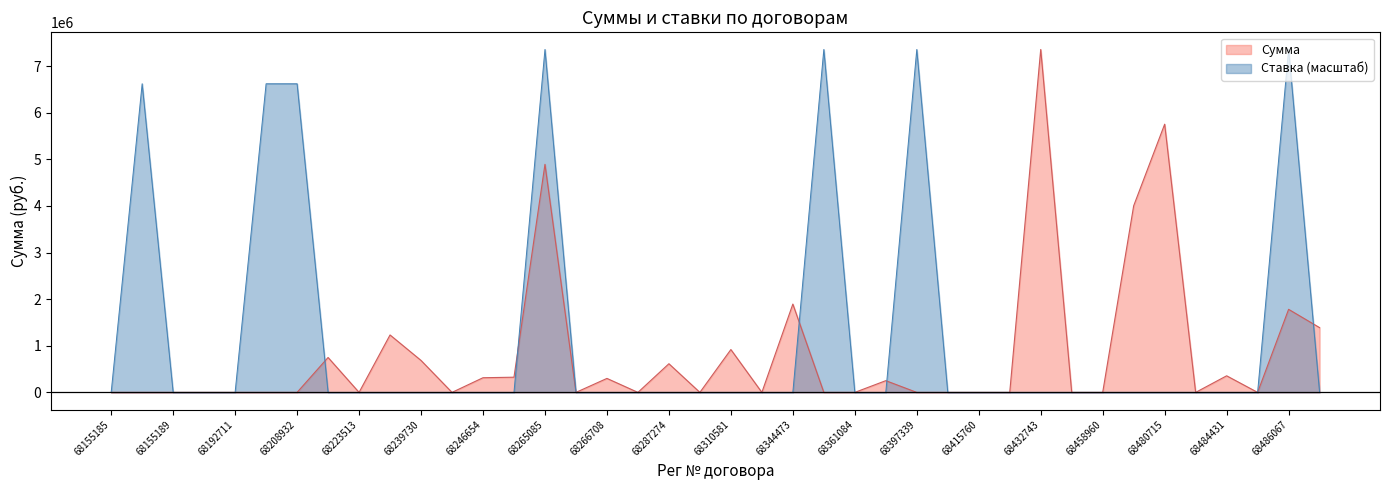

Reading left to right, what are all the values shown in this chart?

Сумма: 68155185=0.0	68025529=0.0	68155189=0.0	68162458=0.0	68192711=0.0	68192720=0.0	68208932=0.0	68221794=749120.0	68223513=0.0	68225252=1232523.0	68239730=685455.0	68246045=0.0	68246654=314623.0	68264779=326050.0	68265085=4893836.4	68265506=0.0	68266708=300000.0	68277244=0.0	68287274=614916.0	68293848=0.0	68310581=919345.3	68315170=0.0	68344473=1895010.0	68352525=0.0	68361084=0.0	68384406=251749.0	68397339=0.0	68406111=0.0	68415760=0.0	68419667=0.0	68432743=7358258.0	68453043=0.0	68458960=0.0	68474884=4004000.0	68480715=5755000.0	68483720=0.0	68484431=356000.0	68484773=0.0	68486067=1782340.0	68486178=1389417.0
Ставка: 68155185=0.0	68025529=6622432.2	68155189=0.0	68162458=0.0	68192711=0.0	68192720=6622432.2	68208932=6622432.2	68221794=0.0	68223513=0.0	68225252=0.0	68239730=0.0	68246045=0.0	68246654=0.0	68264779=0.0	68265085=7358258.0	68265506=0.0	68266708=0.0	68277244=0.0	68287274=0.0	68293848=0.0	68310581=0.0	68315170=0.0	68344473=0.0	68352525=7358258.0	68361084=0.0	68384406=0.0	68397339=7358258.0	68406111=0.0	68415760=0.0	68419667=0.0	68432743=0.0	68453043=0.0	68458960=0.0	68474884=0.0	68480715=0.0	68483720=0.0	68484431=0.0	68484773=0.0	68486067=7358258.0	68486178=0.0